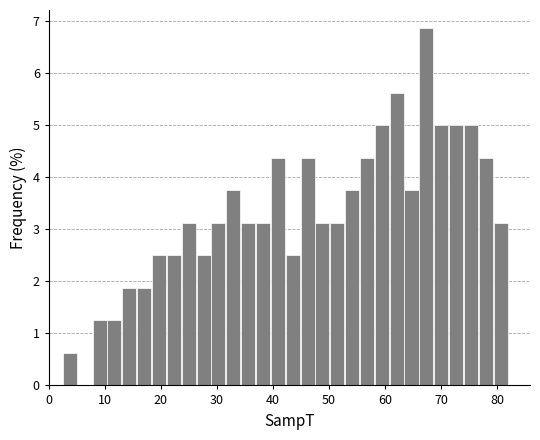

Read against the x-axis, roughly where is the centre of the tallest bar?

67